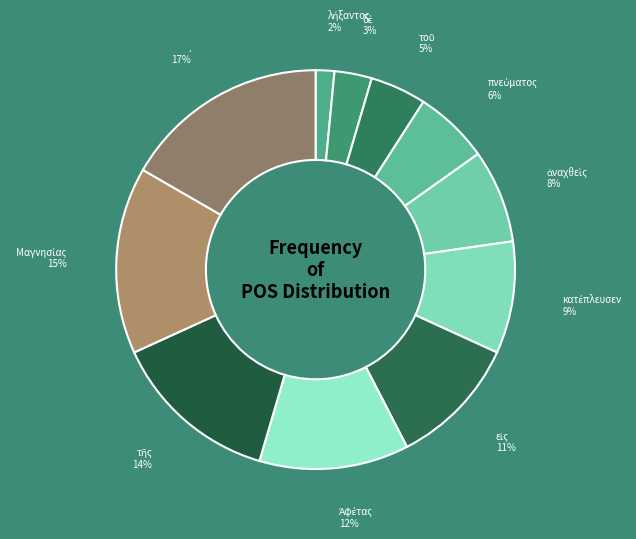

Does any single category account for the majority?

No